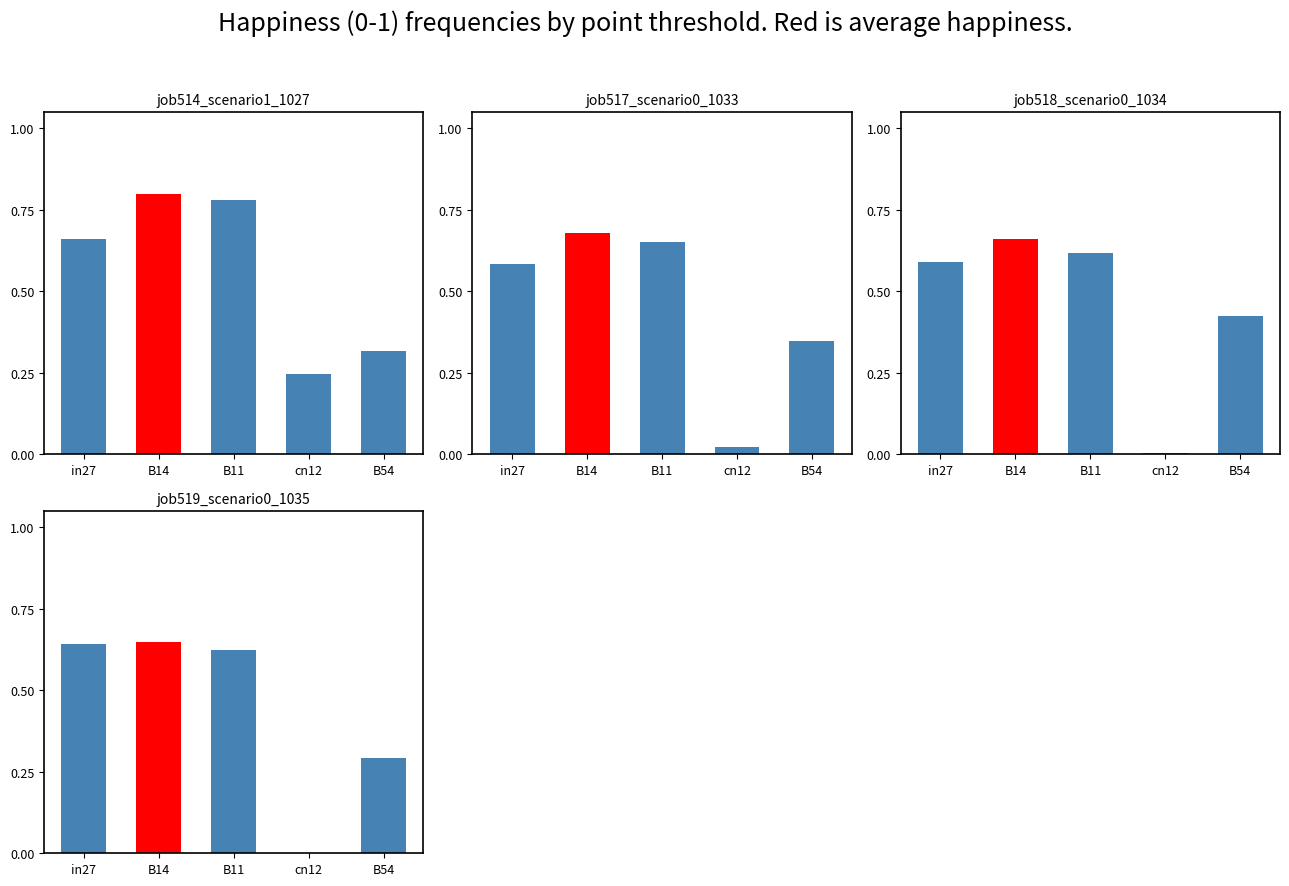

What is the spread (max minus min) of values at cn12?

0.2